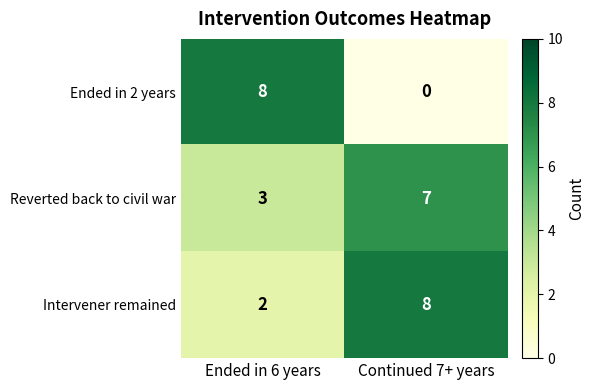

What is the sum of the Reverted back to civil war values at Continued 7+ years and Ended in 6 years?

10